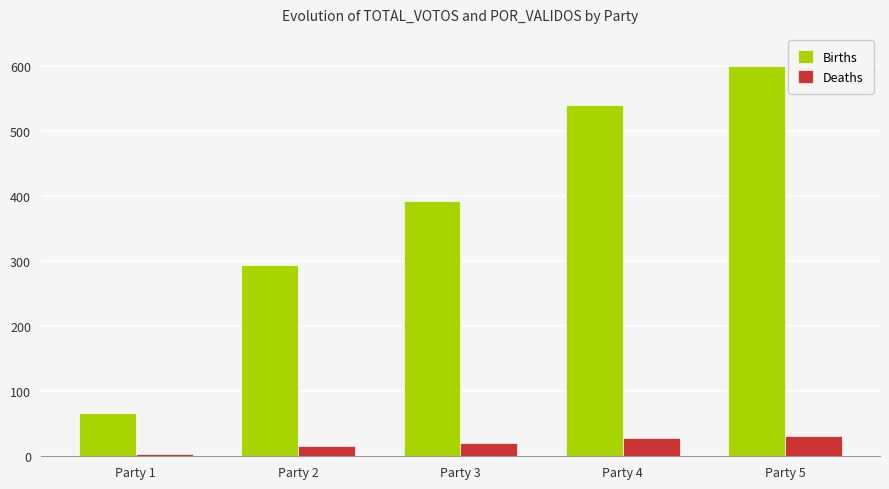

What is the highest value of the Deaths series?

31.7